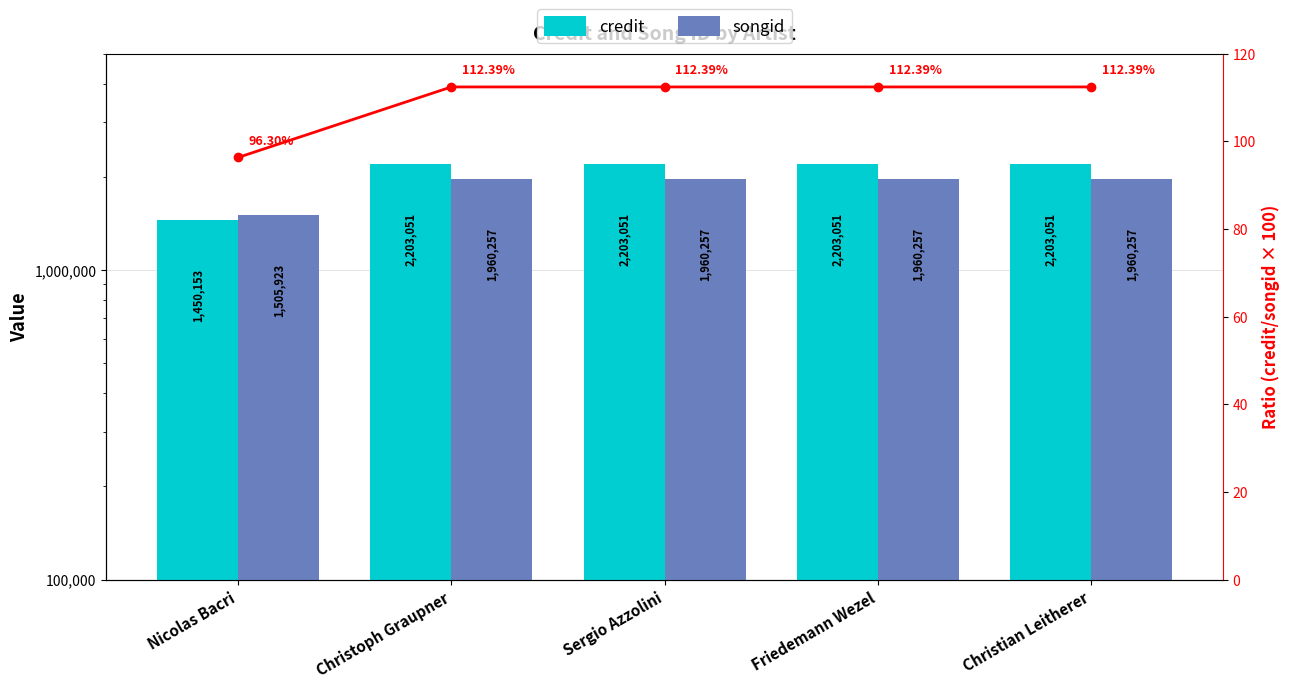

Reading right to left, transcribe all the data shown in this chart.

credit: 2203051.0	2203051.0	2203051.0	2203051.0	1450153.0
songid: 1960257.0	1960257.0	1960257.0	1960257.0	1505923.0
ratio %: 112.4	112.4	112.4	112.4	96.3